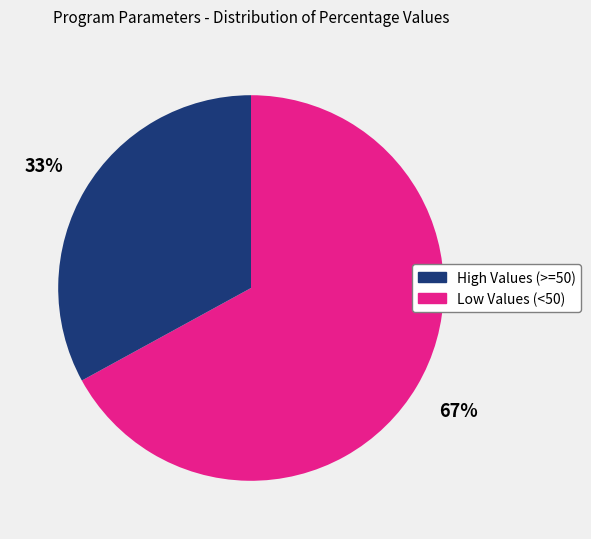

How many slices are in this pie chart?

2